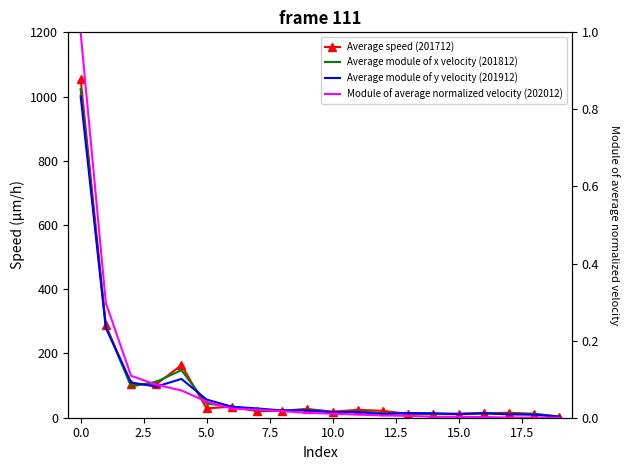

How many positive values does the Module of average normalized velocity (202012) series have?

19